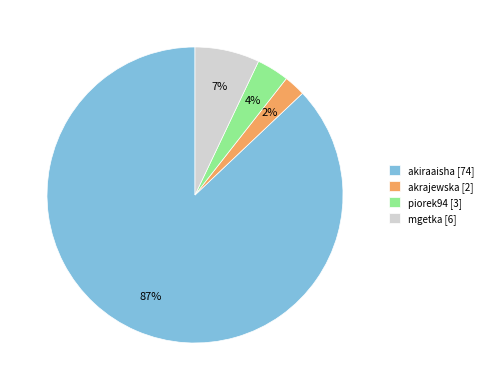

Combined, do akiraaisha [74] and piorek94 [3] account for over 50%?

Yes